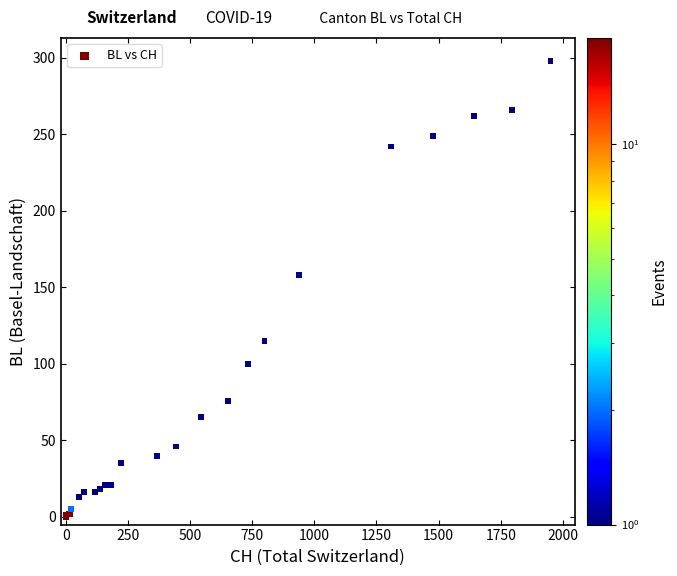

What Y value in the scatter plot is closest to 149?

158